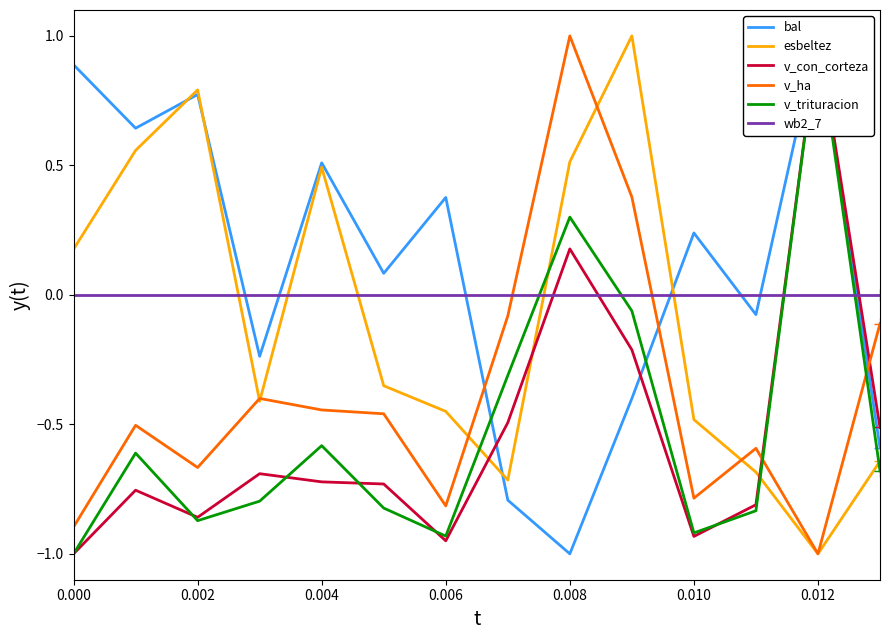

After their last crossing, which series has the higher values: wb2_7 or esbeltez?

wb2_7